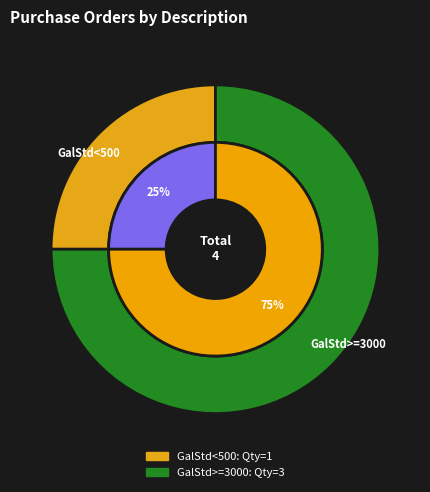

Which slice represents more than half of the pie?

GalStd>=3000